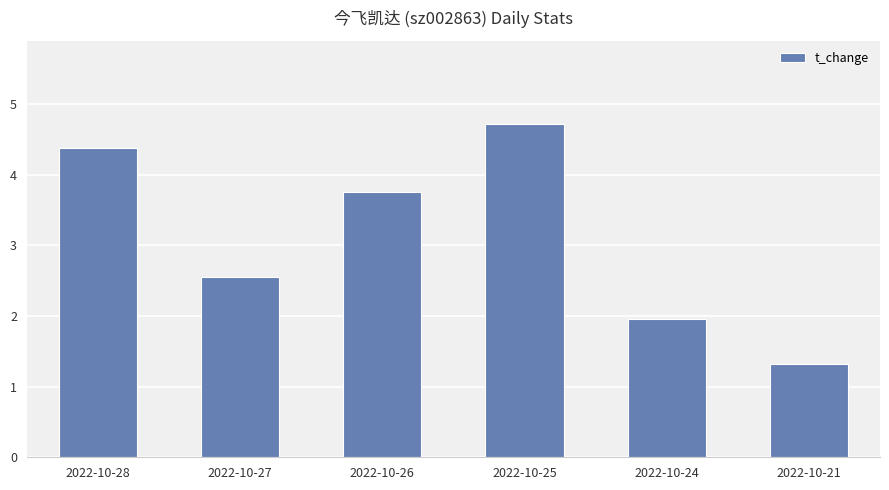

List the labels in order of value, smallest first.

2022-10-21, 2022-10-24, 2022-10-27, 2022-10-26, 2022-10-28, 2022-10-25